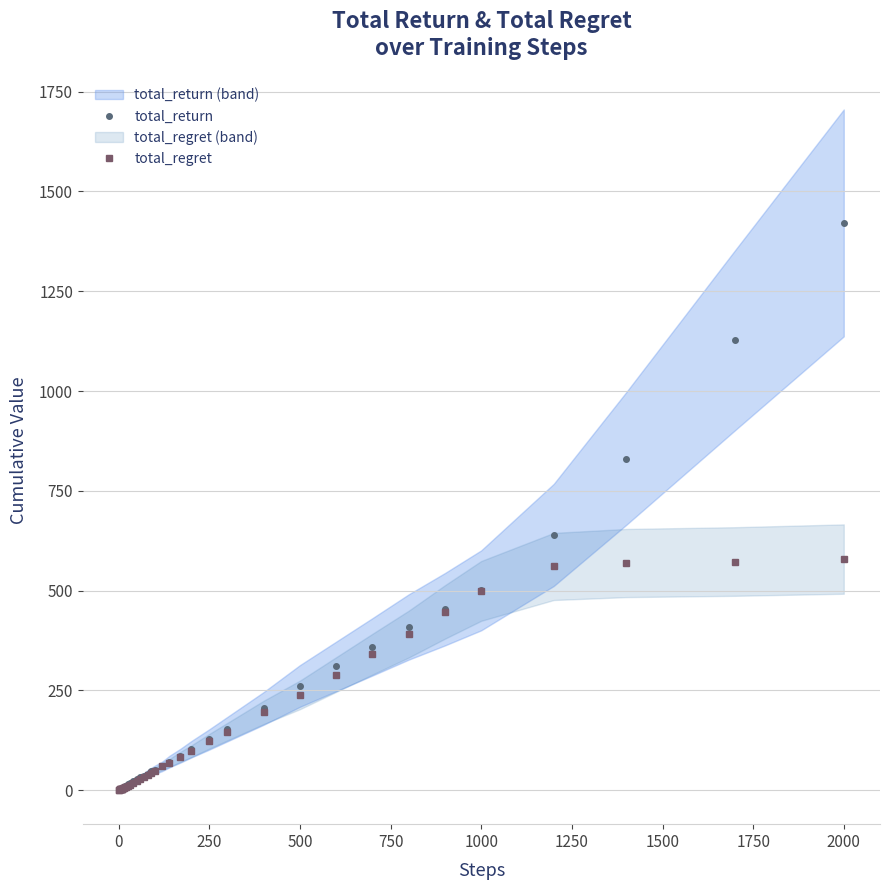

How many lines are shown in the chart?

2